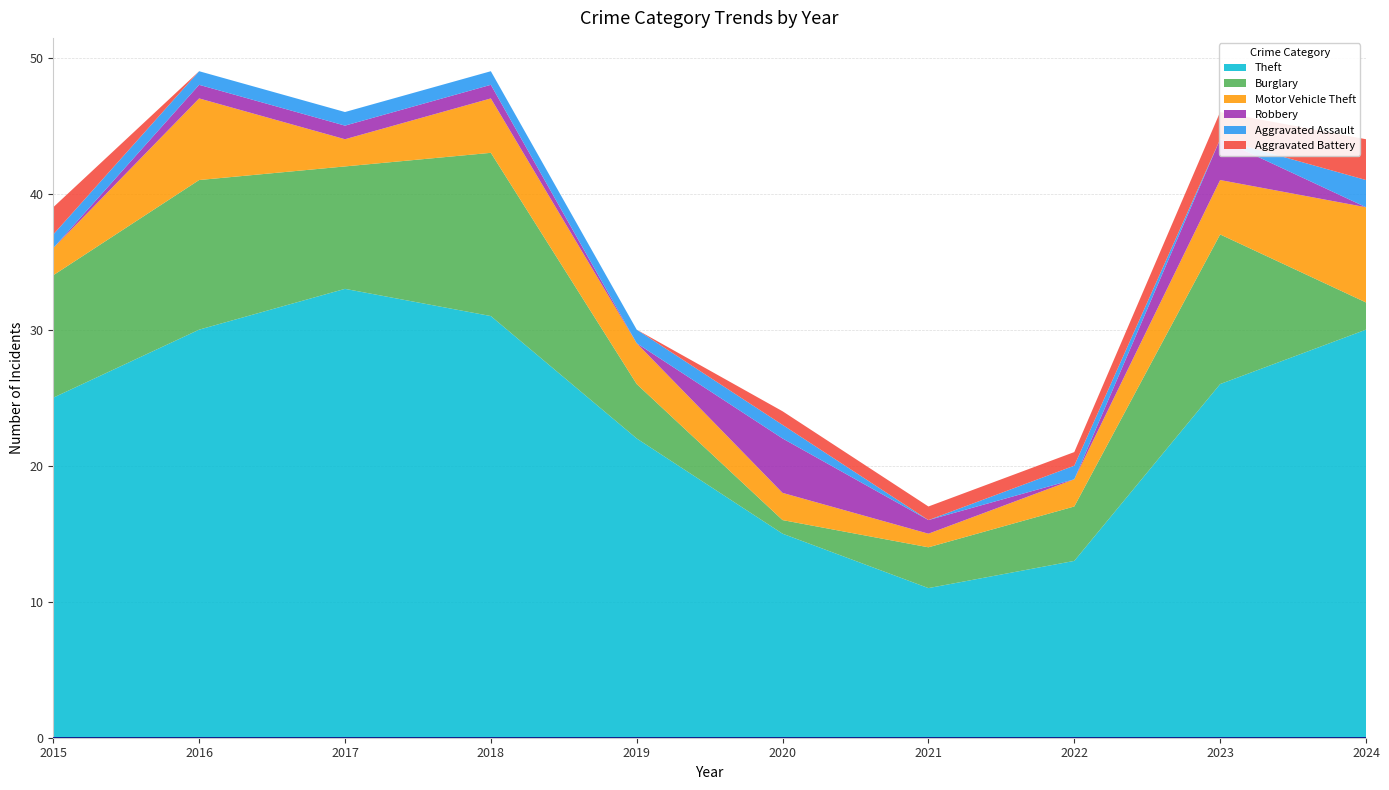

Reading right to left, what are all the values shown in this chart?

Theft: 30	26	13	11	15	22	31	33	30	25
Burglary: 2	11	4	3	1	4	12	9	11	9
Motor Vehicle Theft: 7	4	2	1	2	3	4	2	6	2
Robbery: 0	3	0	1	4	0	1	1	1	0
Aggravated Assault: 2	0	1	0	1	1	1	1	1	1
Aggravated Battery: 3	2	1	1	1	0	0	0	0	2